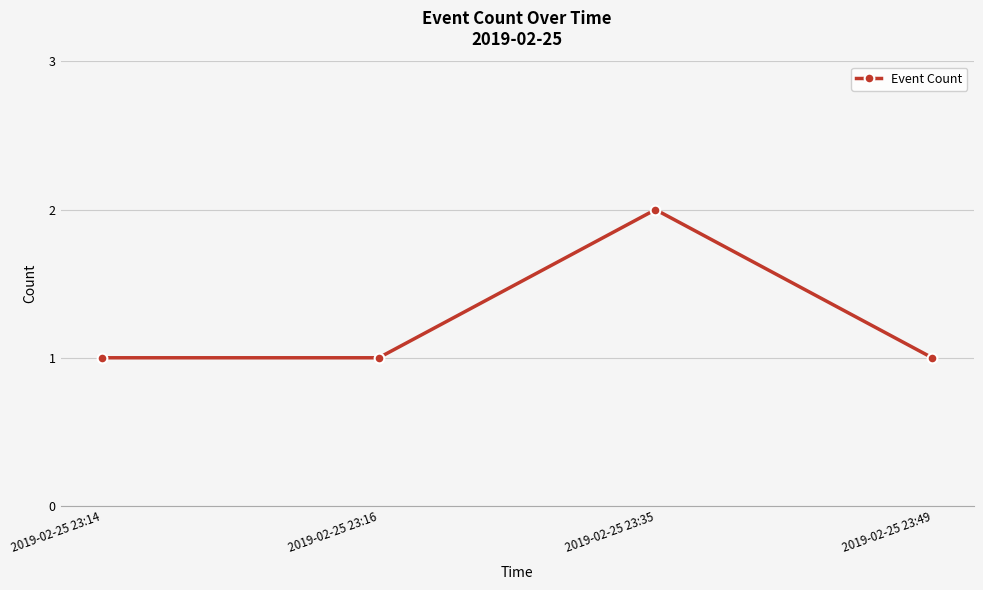

What is the smallest value displayed?

1